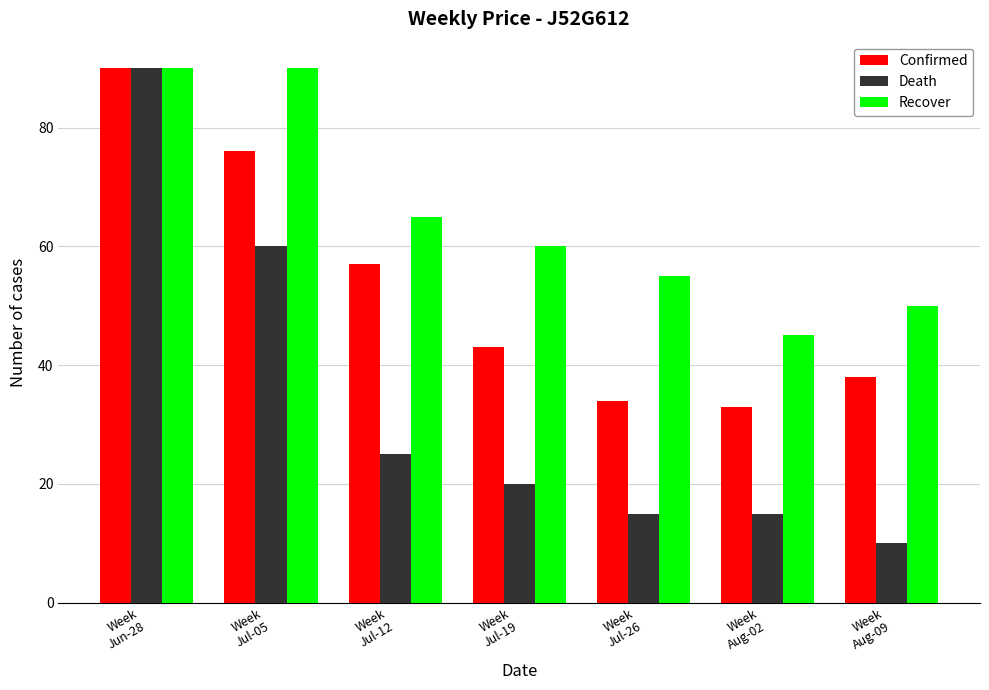

Which category has the lowest value in the Death series?

Week
Aug-09